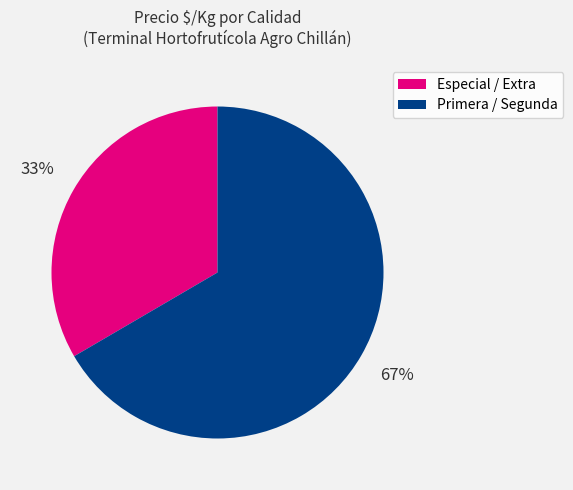

To the nearest percent, what is the average slice percentage?

50%